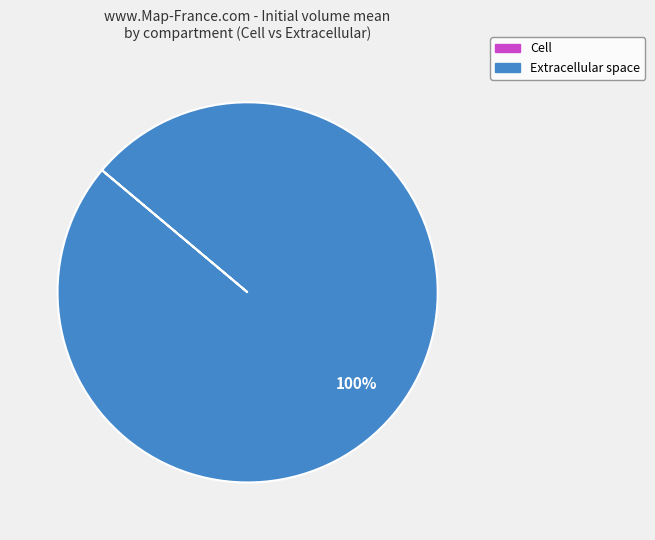

To the nearest percent, what is the average slice percentage?

50%